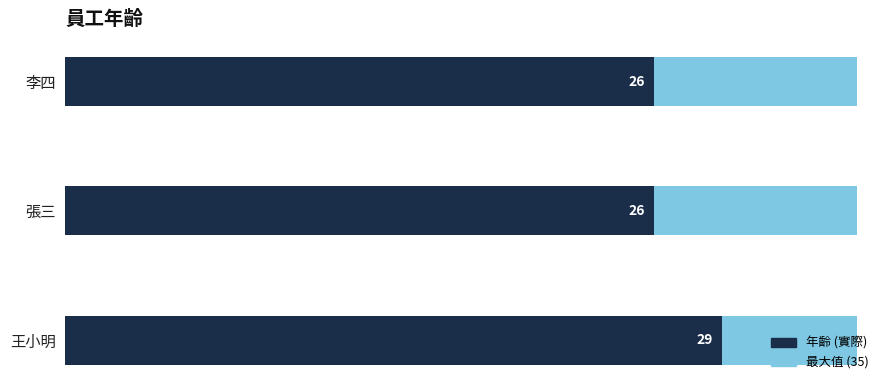

Is it true that the value at 李四 is 26?

True